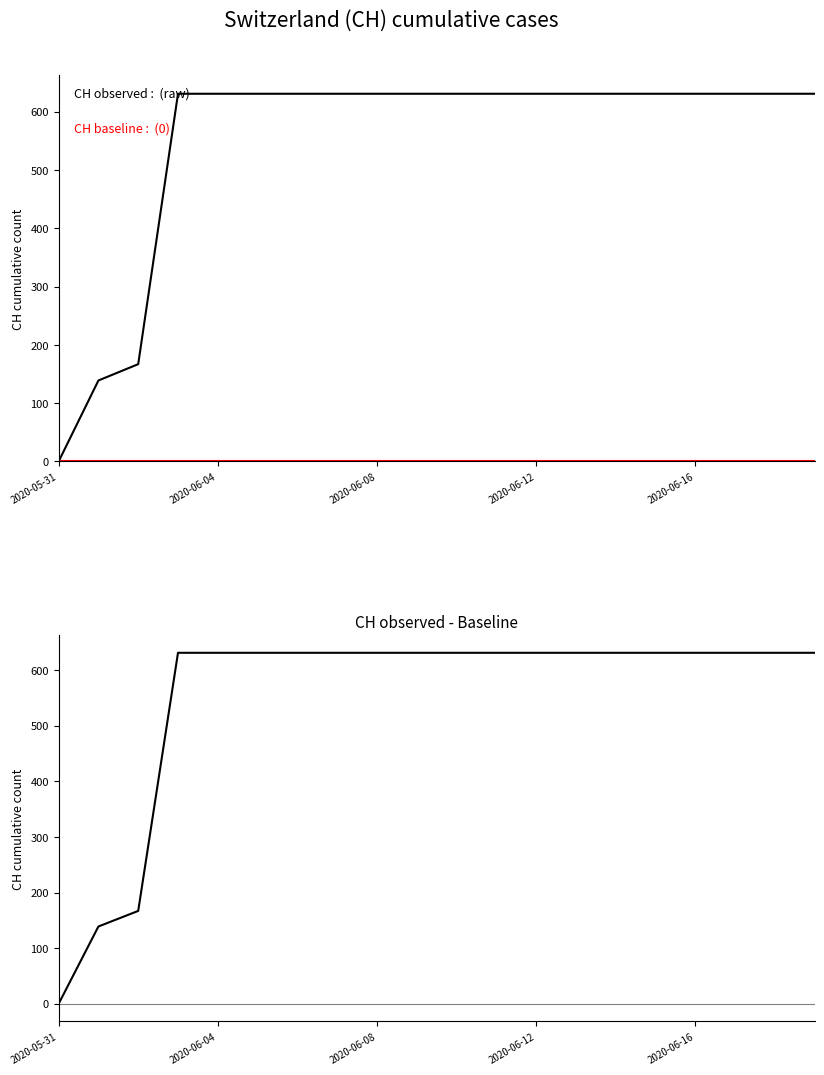

How many series are shown in this chart?

3